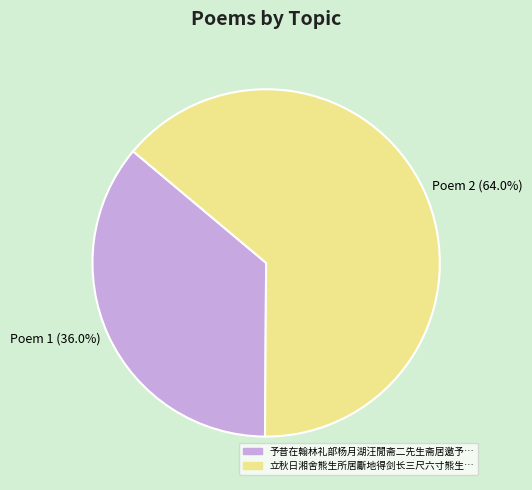

What percentage is NOT represented by Poem 1 (36.0%)?

64.0%